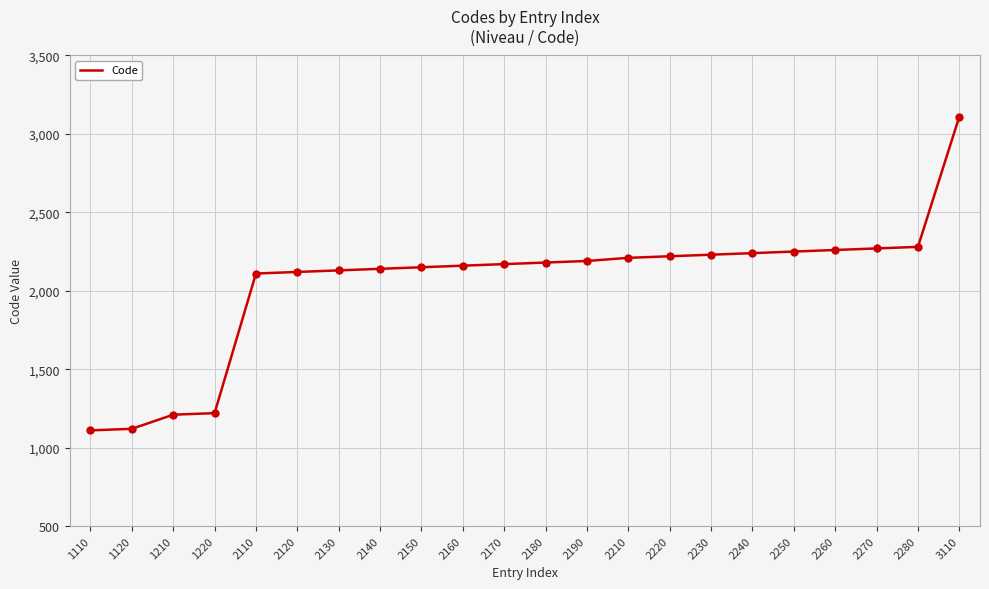

What is the difference between the maximum and minimum values?

2000